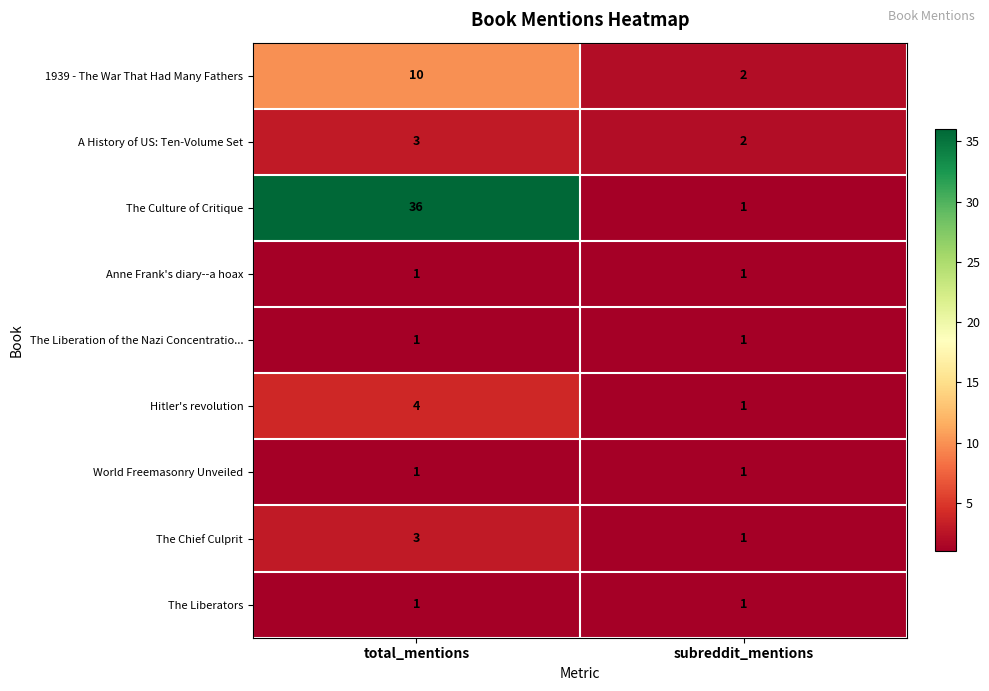

Reading right to left, list all the values displayed in this chart.

1939 - The War That Had Many Fathers: subreddit_mentions=2	total_mentions=10
A History of US: Ten-Volume Set: subreddit_mentions=2	total_mentions=3
The Culture of Critique: subreddit_mentions=1	total_mentions=36
Anne Frank's diary--a hoax: subreddit_mentions=1	total_mentions=1
The Liberation of the Nazi Concentratio...: subreddit_mentions=1	total_mentions=1
Hitler's revolution: subreddit_mentions=1	total_mentions=4
World Freemasonry Unveiled: subreddit_mentions=1	total_mentions=1
The Chief Culprit: subreddit_mentions=1	total_mentions=3
The Liberators: subreddit_mentions=1	total_mentions=1